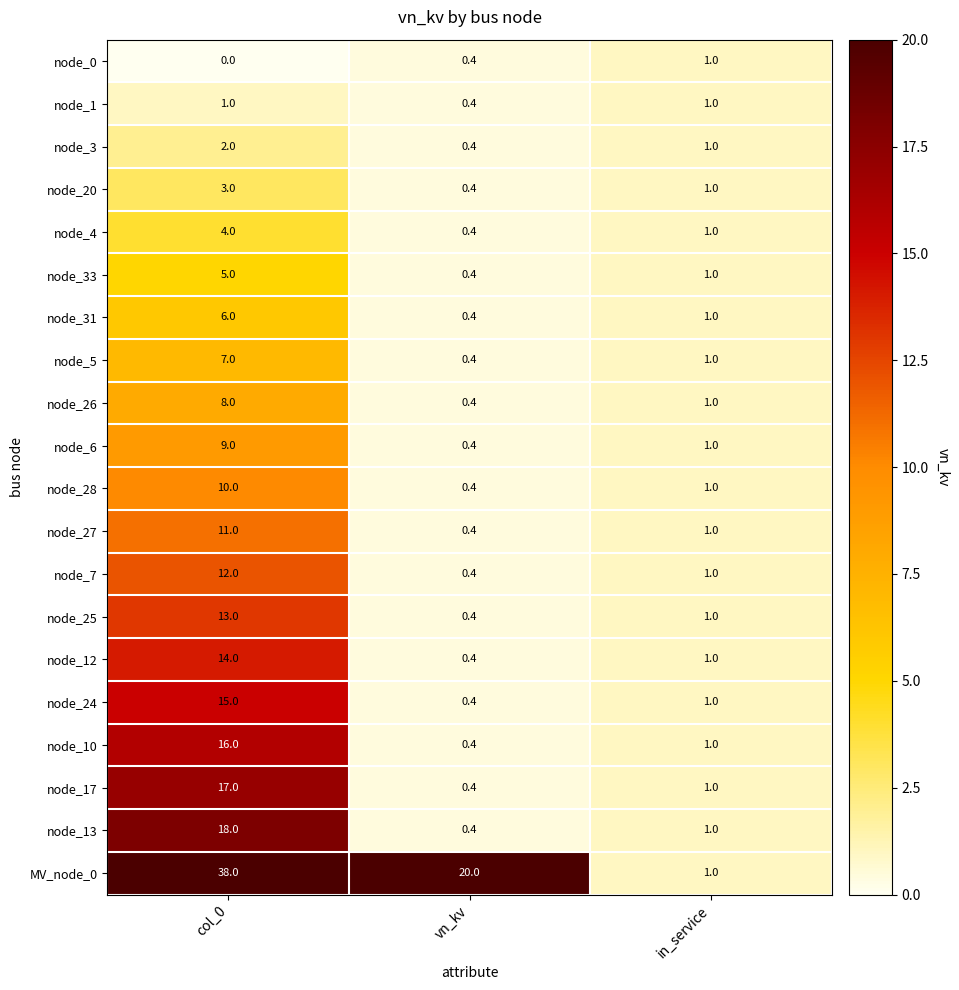

True or false: node_20 has a value of 4.0 at col_0.

False